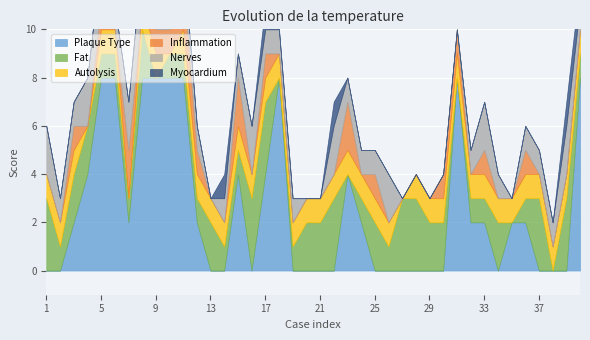

Is it true that Nerves equals 1 at 38?

False